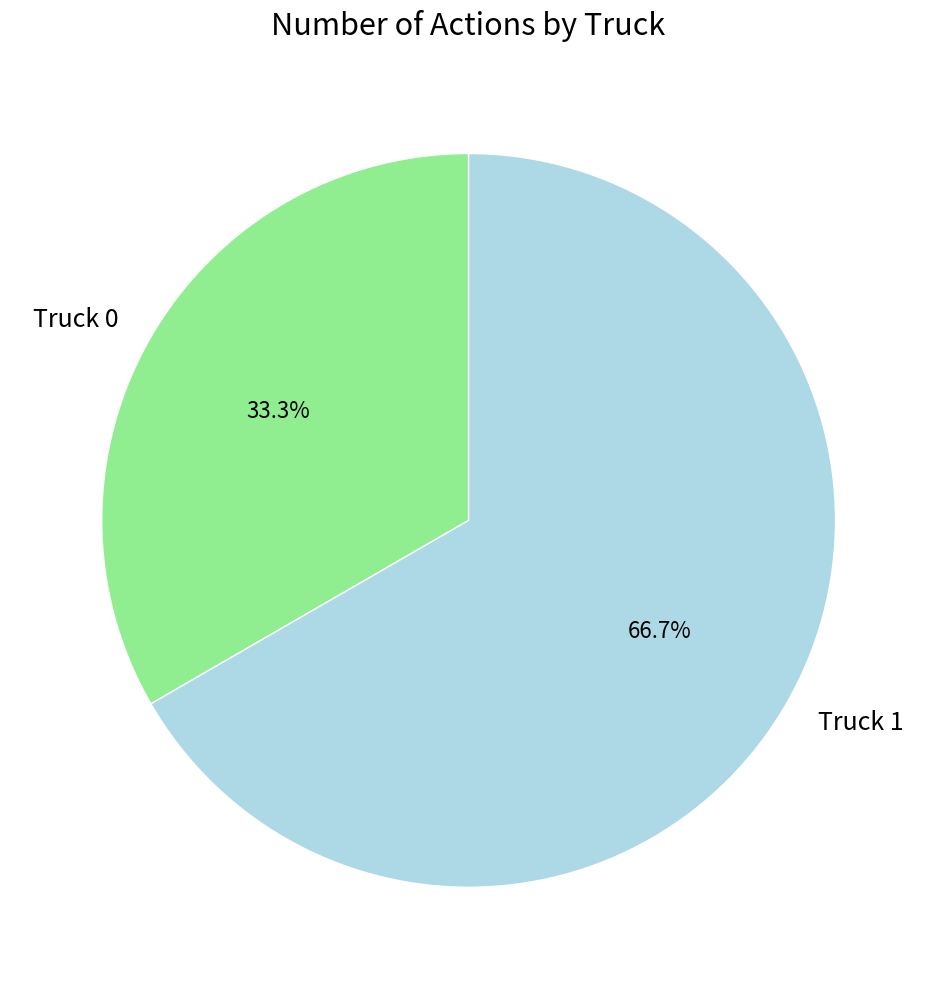

Is it true that Truck 0 is 19% of the pie?

False